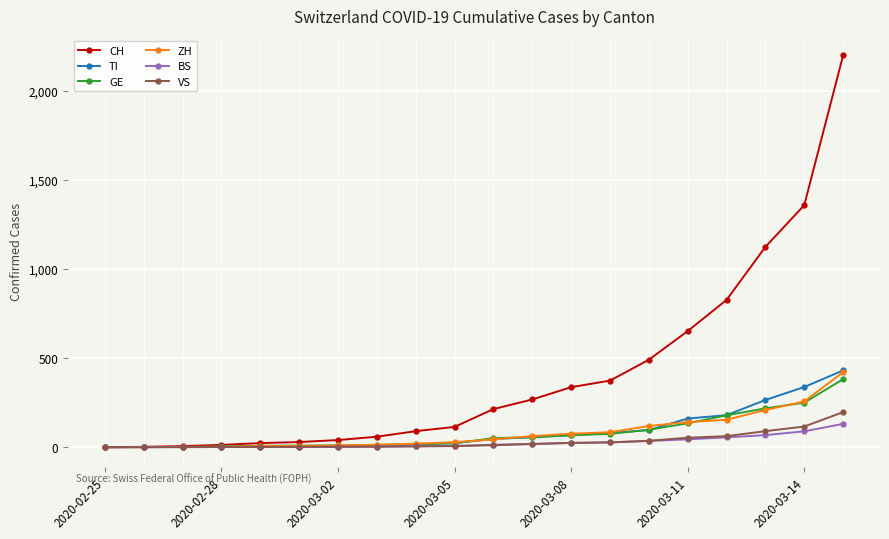

Which series has the largest range (max minus min)?

CH